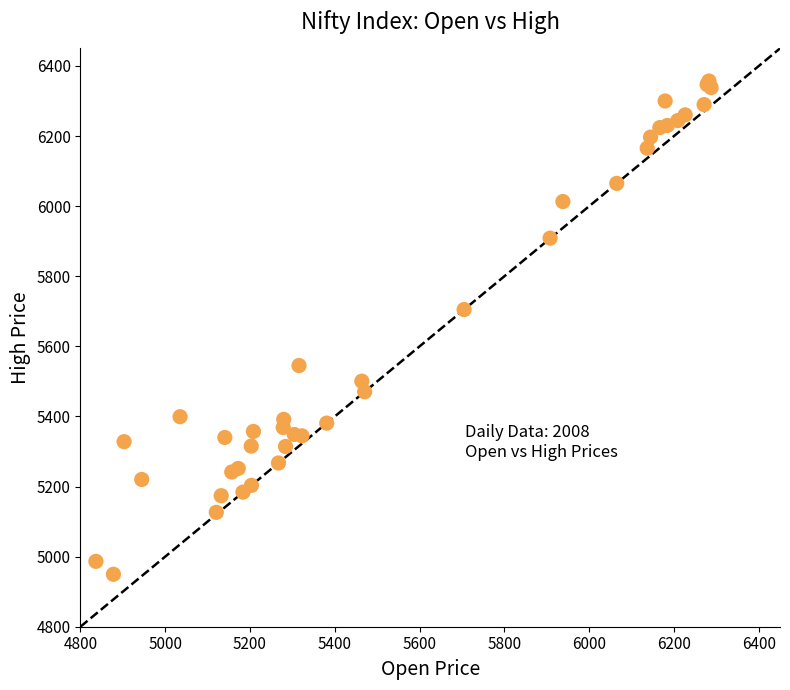

What Y value in the scatter plot is closest to 5653?

5705.0